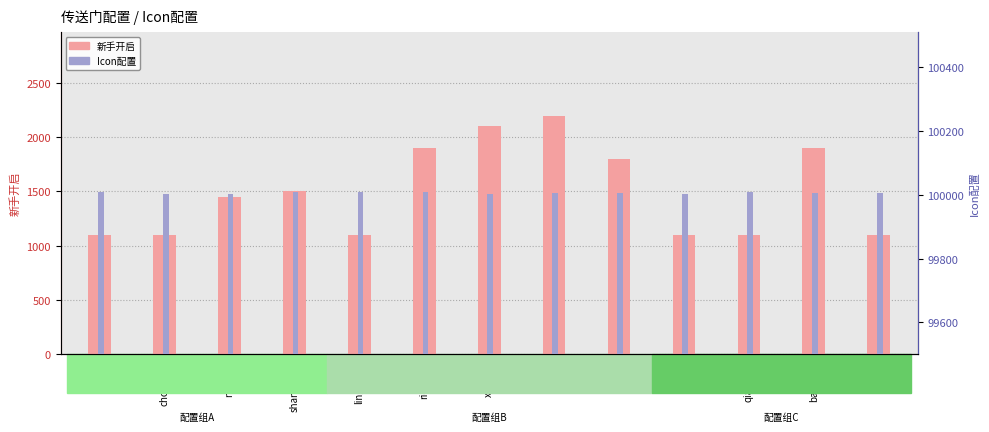

The Icon配置 series shows 159233 at banghui. True or false?

False